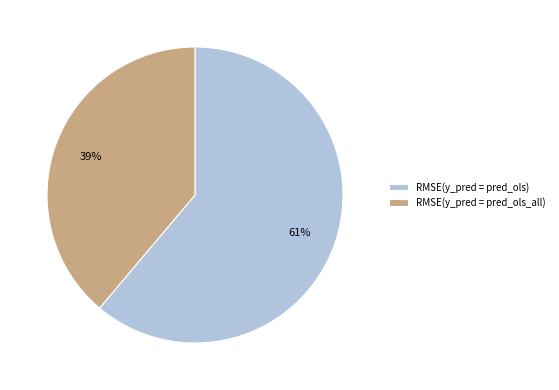

Which category has the biggest portion of the pie?

RMSE(y_pred = pred_ols)